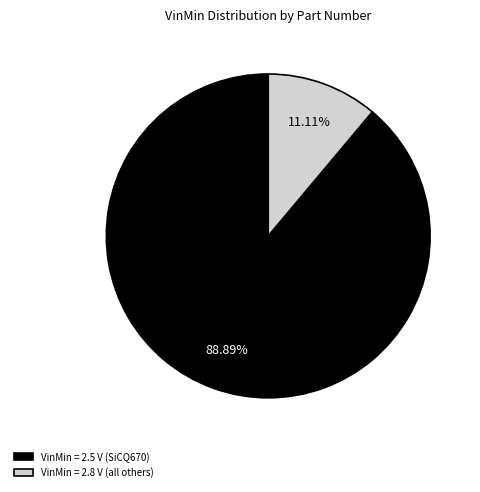

Combined, do VinMin = 2.5 V (SiCQ670) and VinMin = 2.8 V (all others) account for over 50%?

Yes